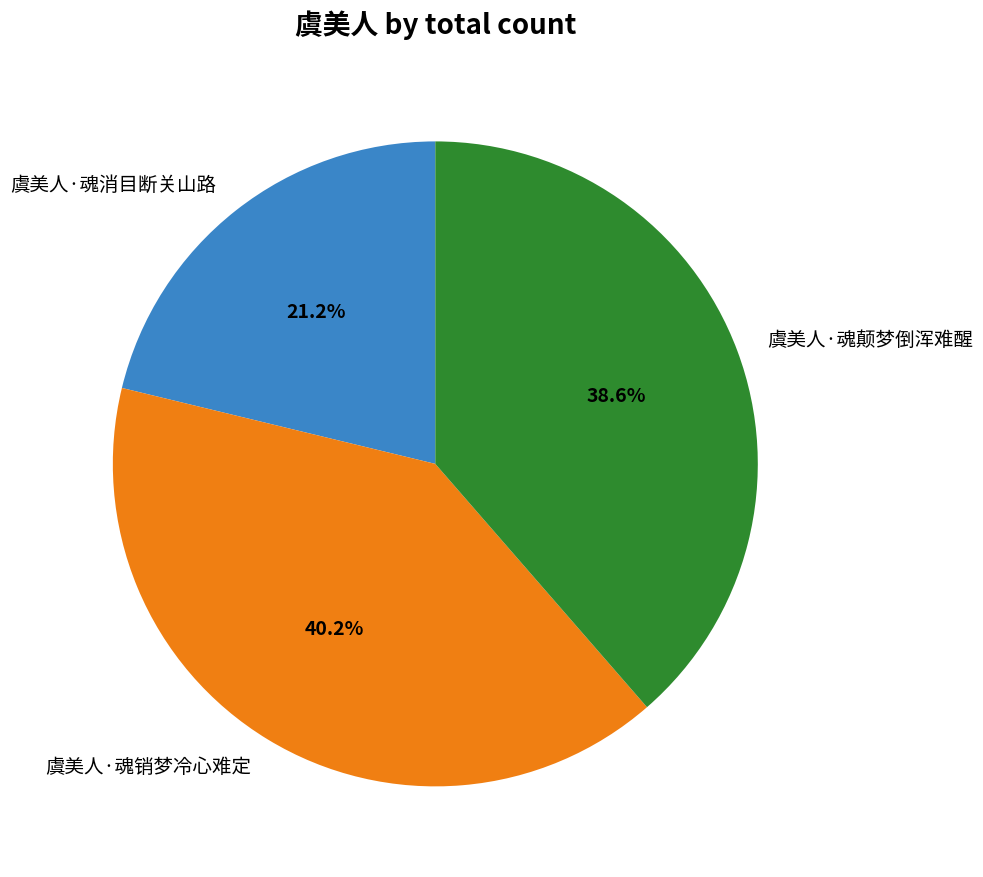

Approximately how many times larger is the value at 虞美人·魂销梦冷心难定 compared to 虞美人·魂颠梦倒浑难醒?

1.0